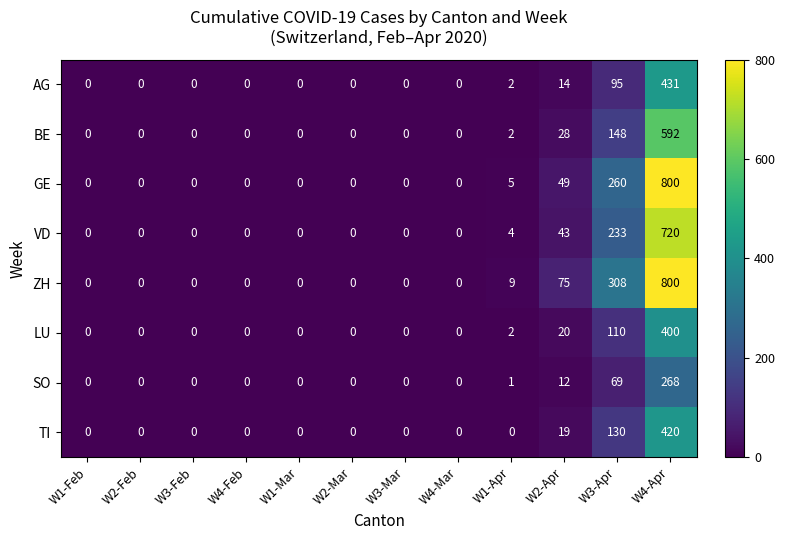

Where is LU nearest to the value 200?

W3-Apr